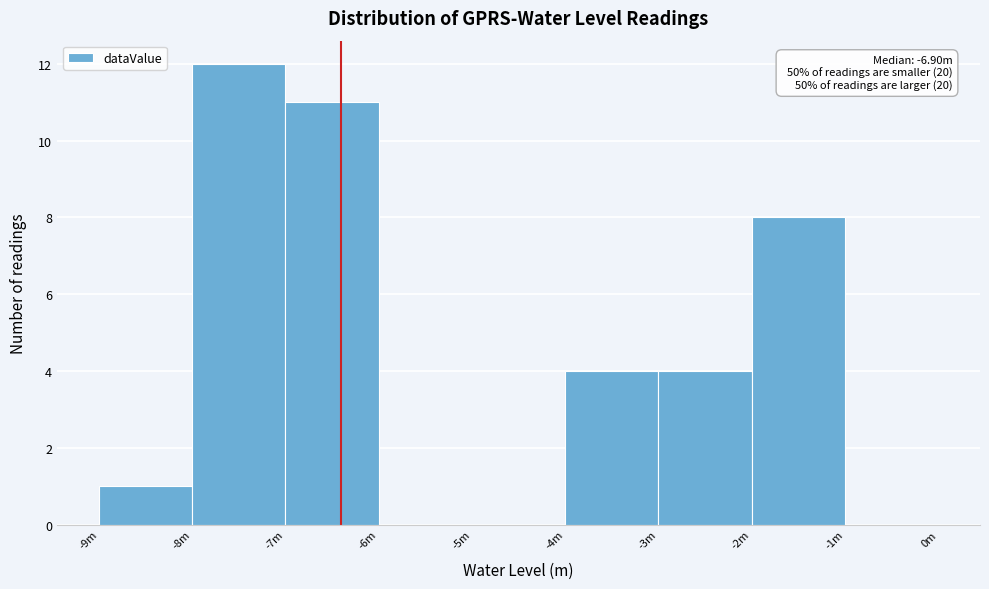

Reading left to right, what are all the values shown in this chart?

-9m=1	-8m=12	-7m=11	-6m=0	-5m=0	-4m=4	-3m=4	-2m=8	-1m=0